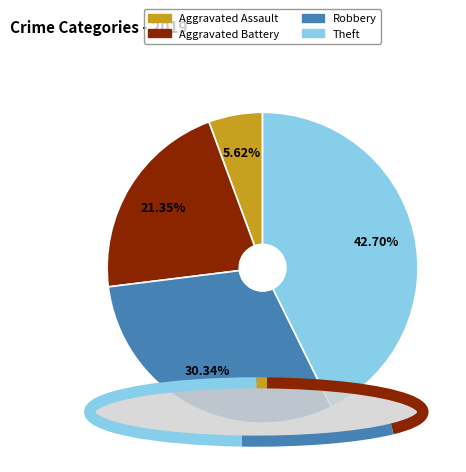

Is it true that Aggravated Battery is 21% of the pie?

True